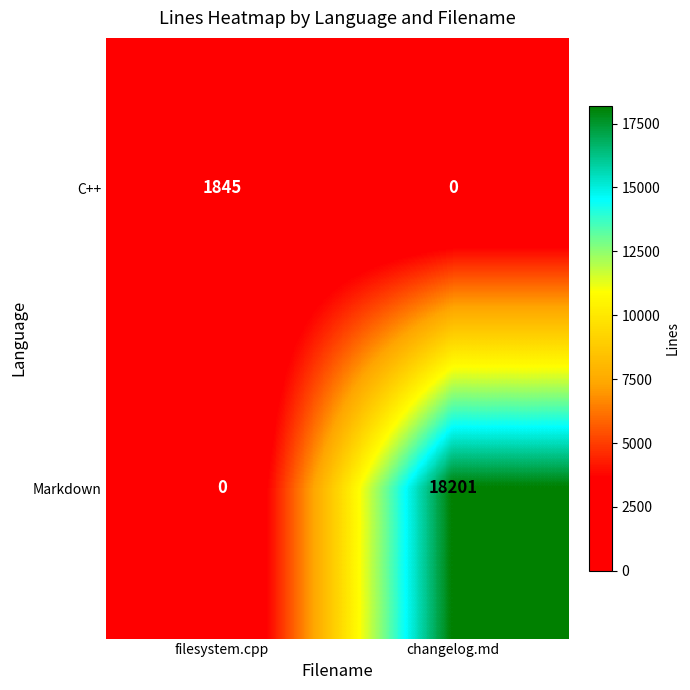

How many data points in Markdown are less than 18201?

1